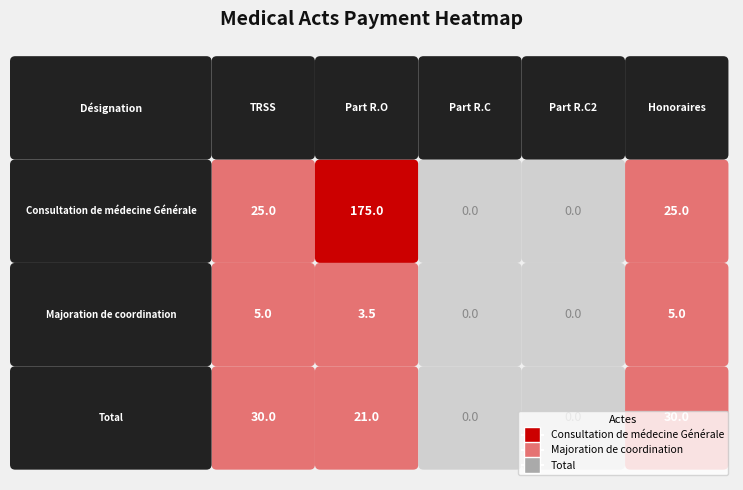

Between Part R.O and TRSS, which is larger?

Part R.O